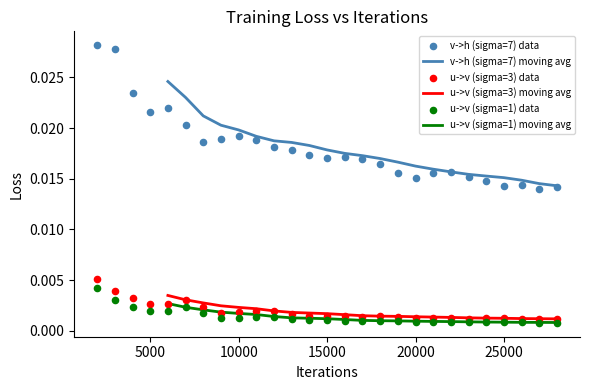

Which series has the largest total across all categories?

v->h (sigma=7)